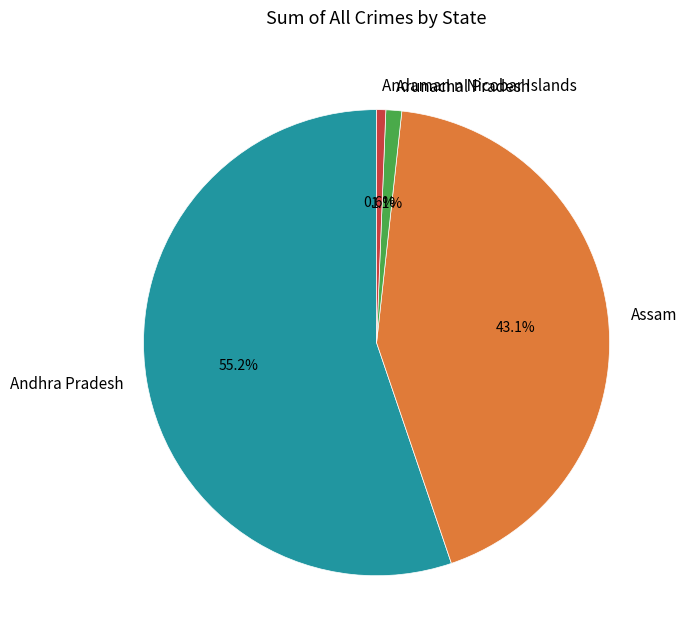

Is there a majority slice in this chart?

Yes